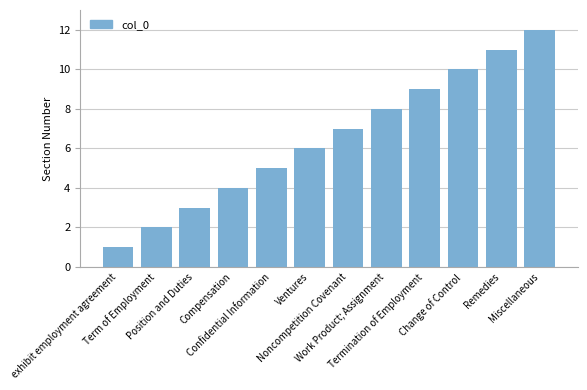

Reading right to left, extract all data points from this chart.

12	11	10	9	8	7	6	5	4	3	2	1